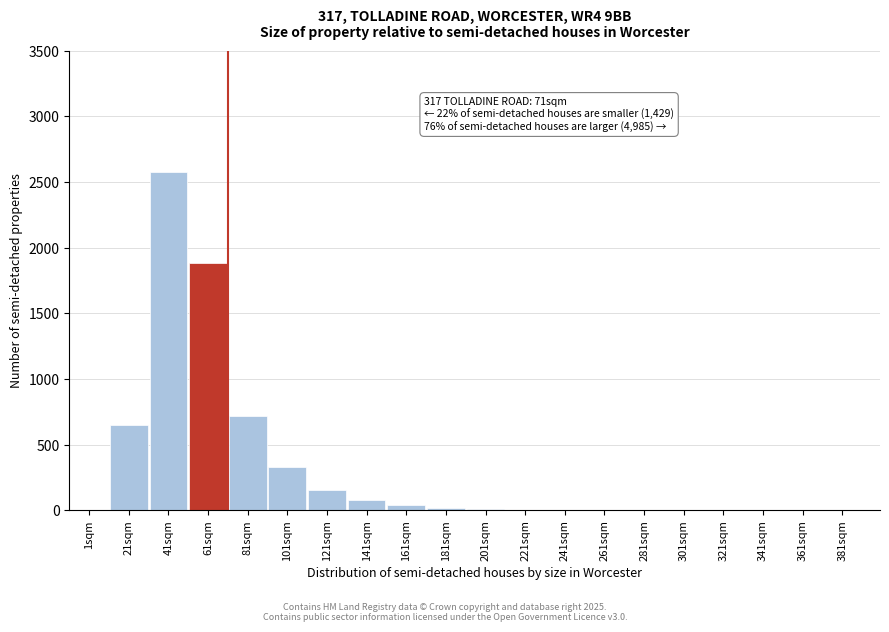

What is the maximum value shown in the chart?

2580